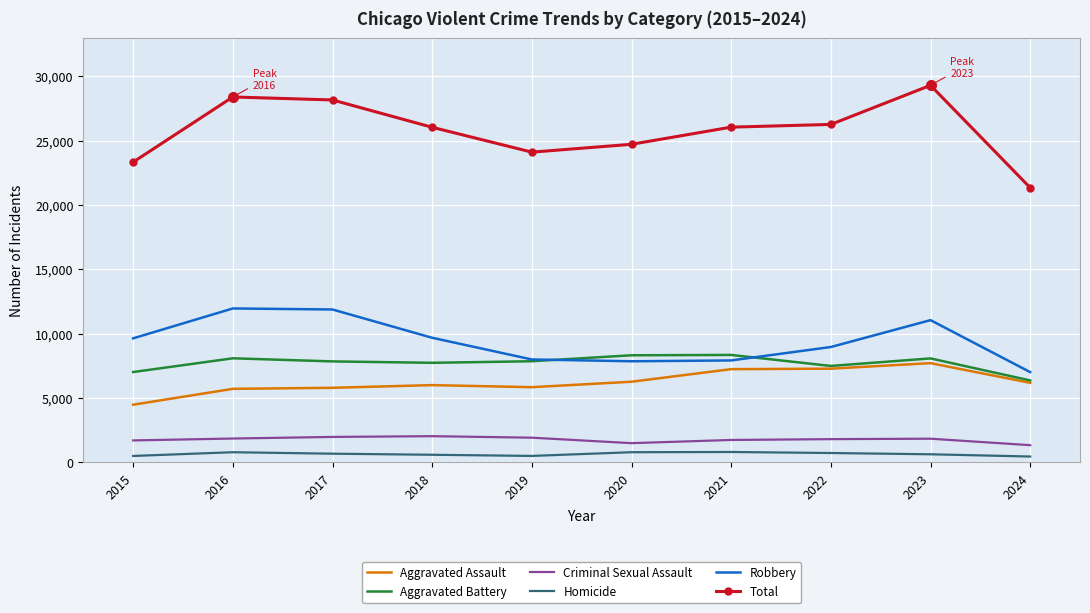

True or false: Aggravated Assault has a value of 6179 at 2024.

True